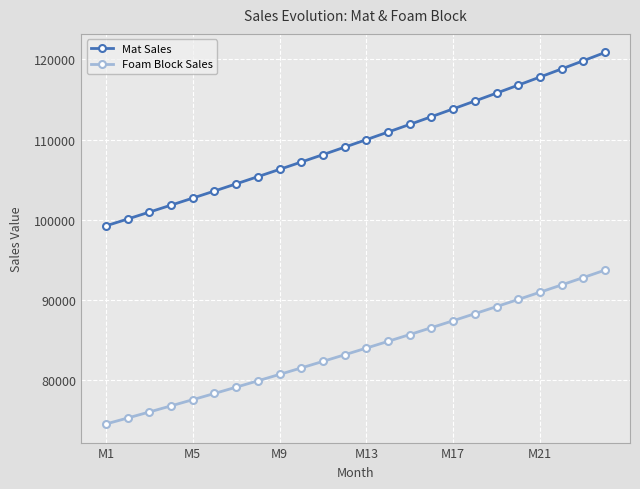

What is the minimum value shown in the chart?

74567.0